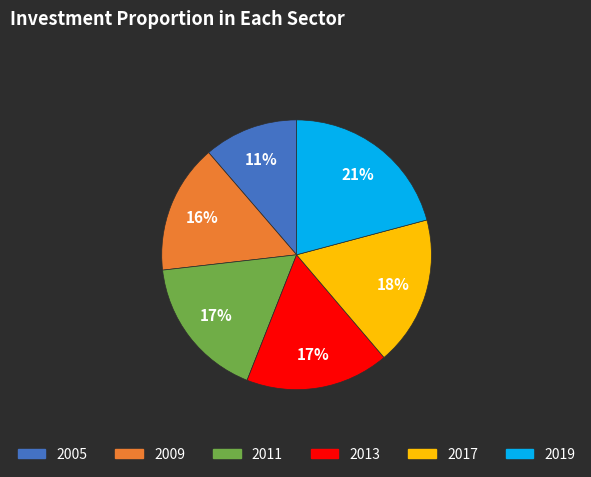

Approximately how many times larger is the value at 2013 compared to 2011?

1.0